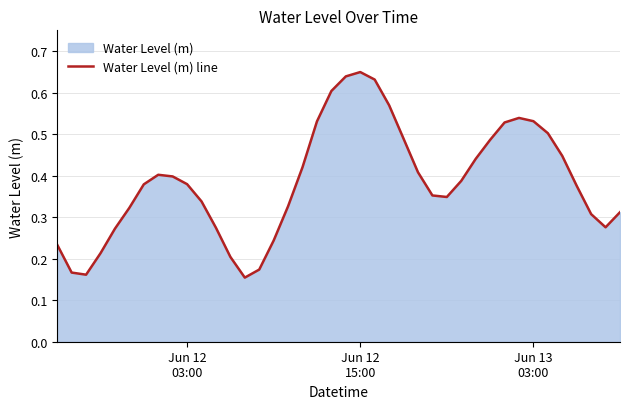

Does the chart display data point markers on the line(s)?

No